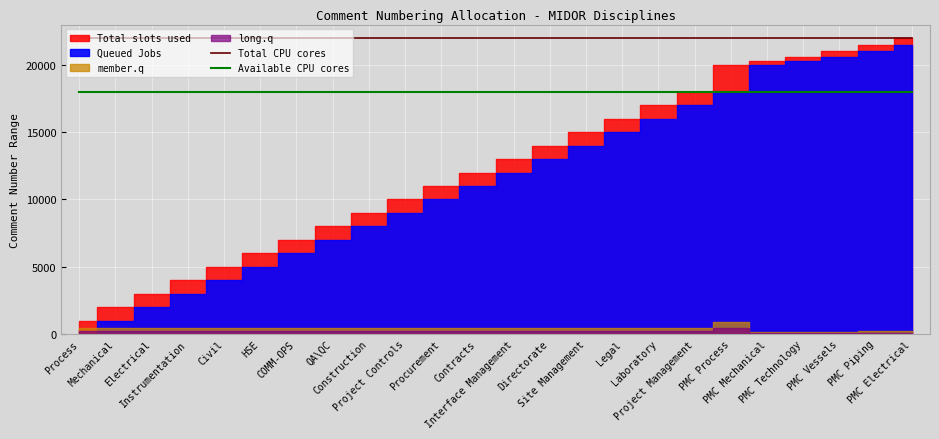

True or false: Available CPU cores and Total CPU cores cross at least once.

False